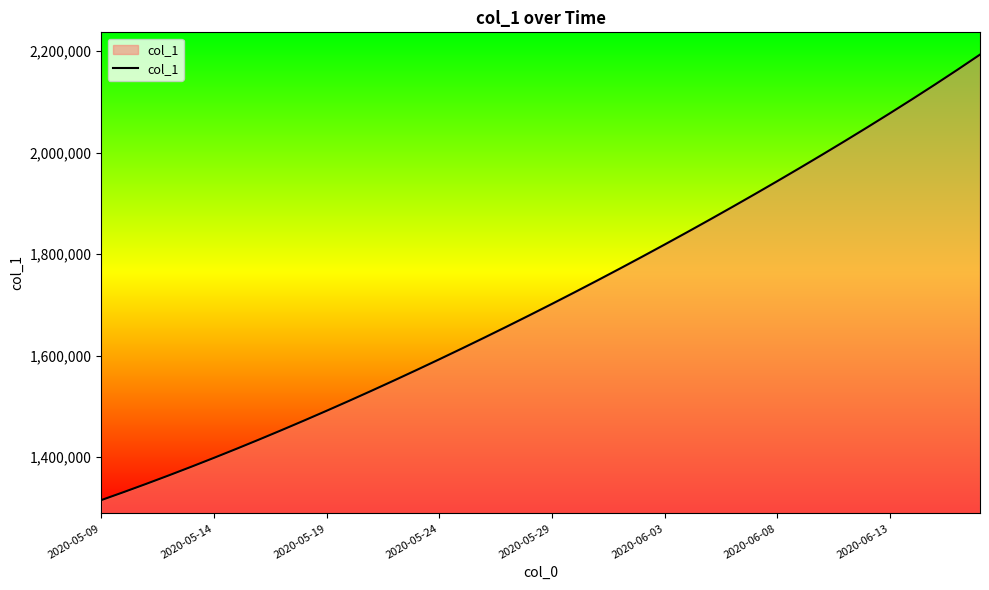

What is the maximum value shown in the chart?

2193373.2